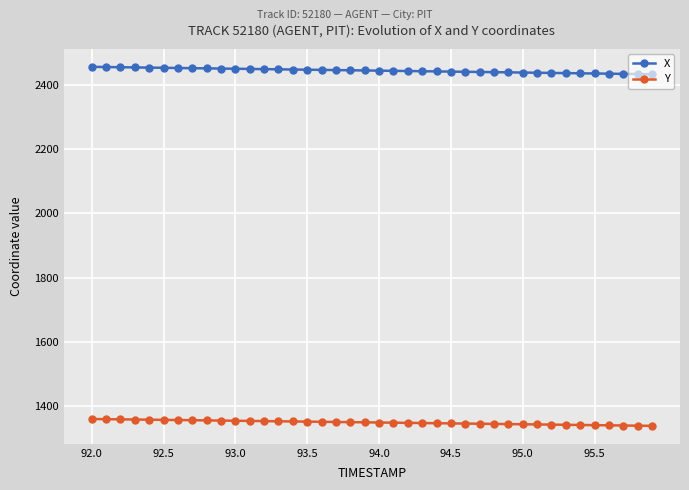

Count the number of categories in the chart.

40